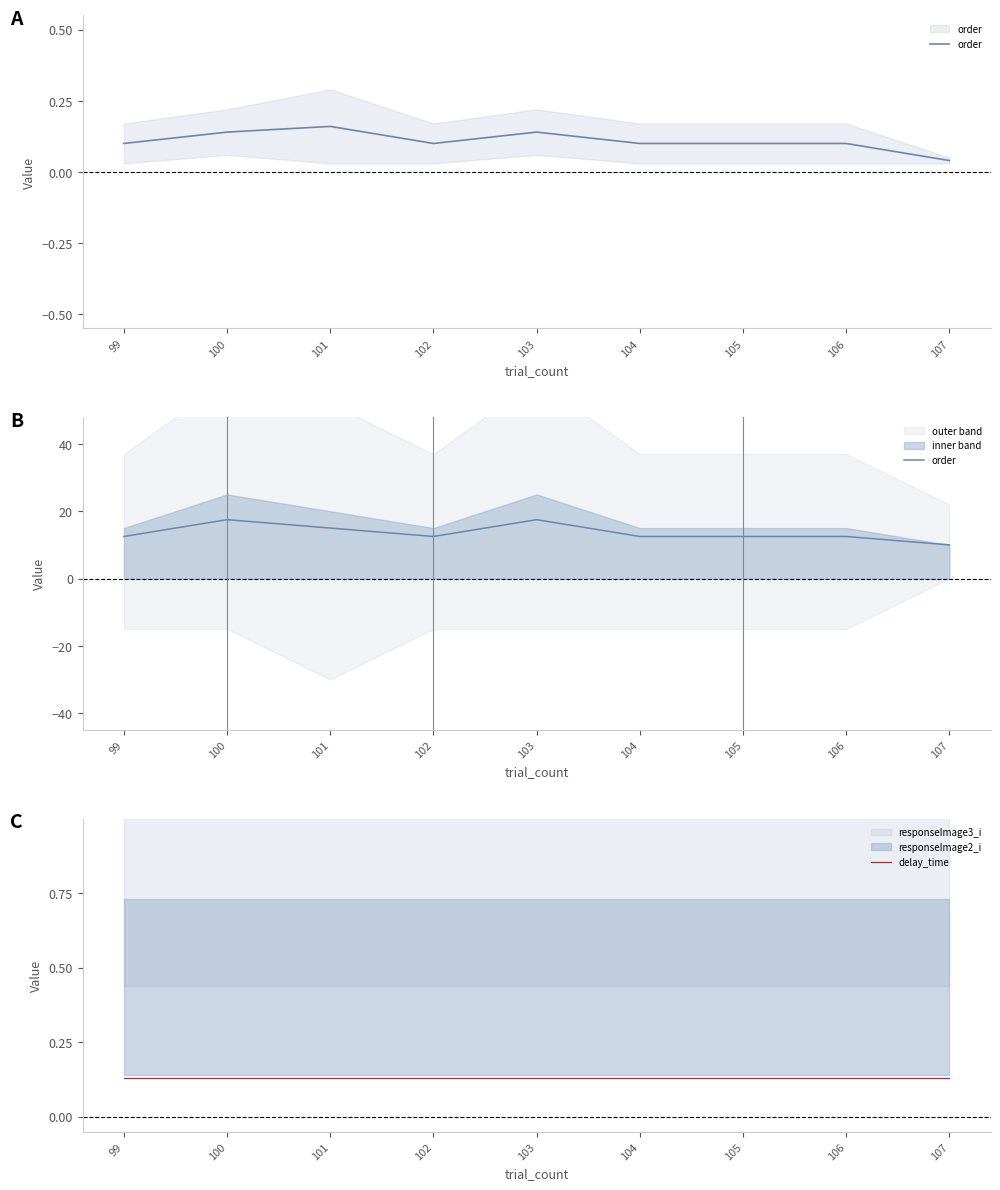

True or false: delay_time and order intersect in this chart.

False